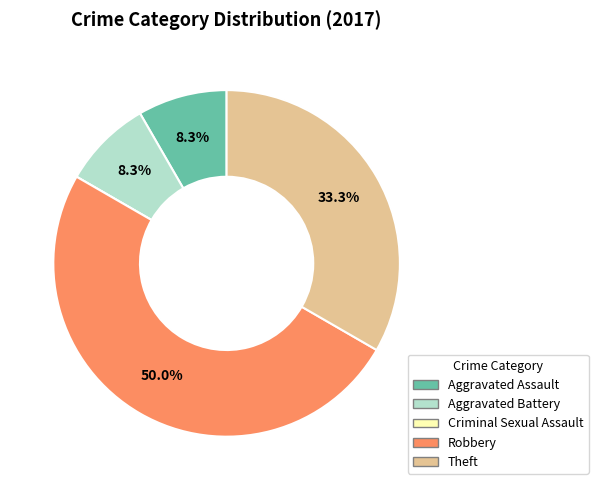

Which has a higher value, Theft or Aggravated Assault?

Theft